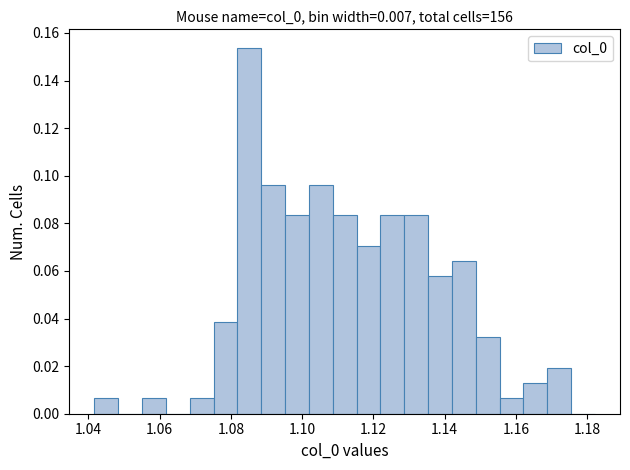

Read against the x-axis, roughly where is the centre of the tallest bar?

1.086